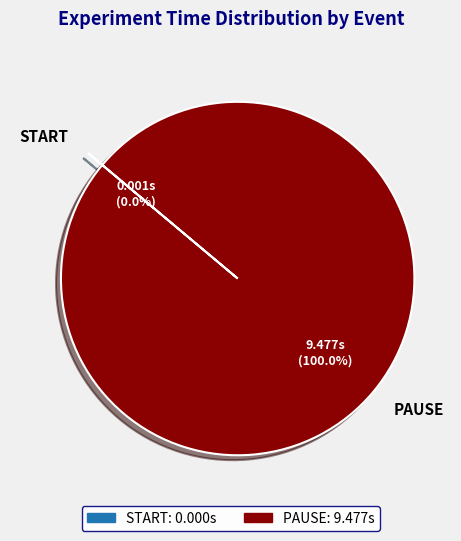

Which category has the biggest portion of the pie?

PAUSE